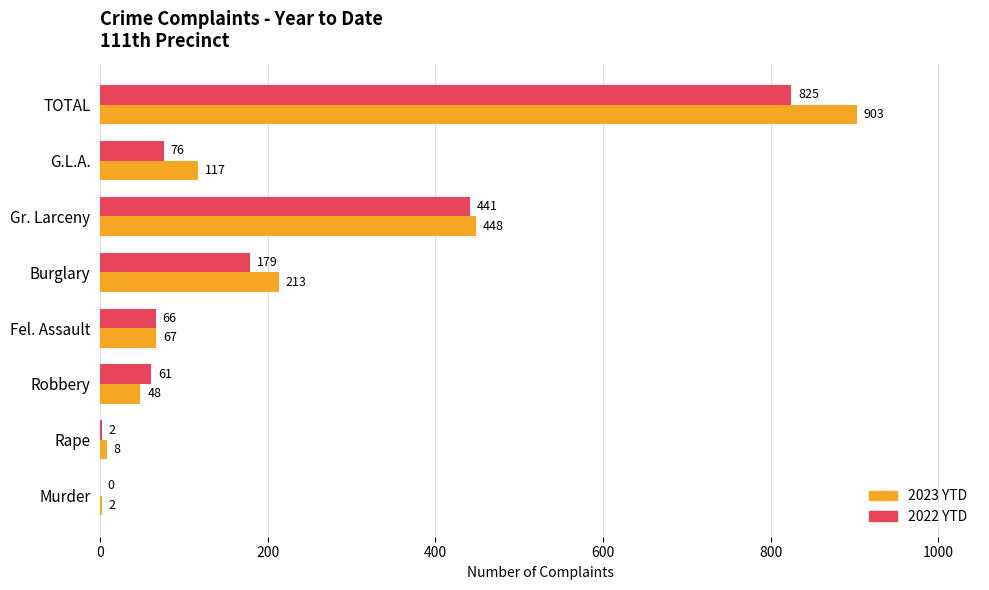

True or false: 2023 YTD has a value of 164 at Gr. Larceny.

False